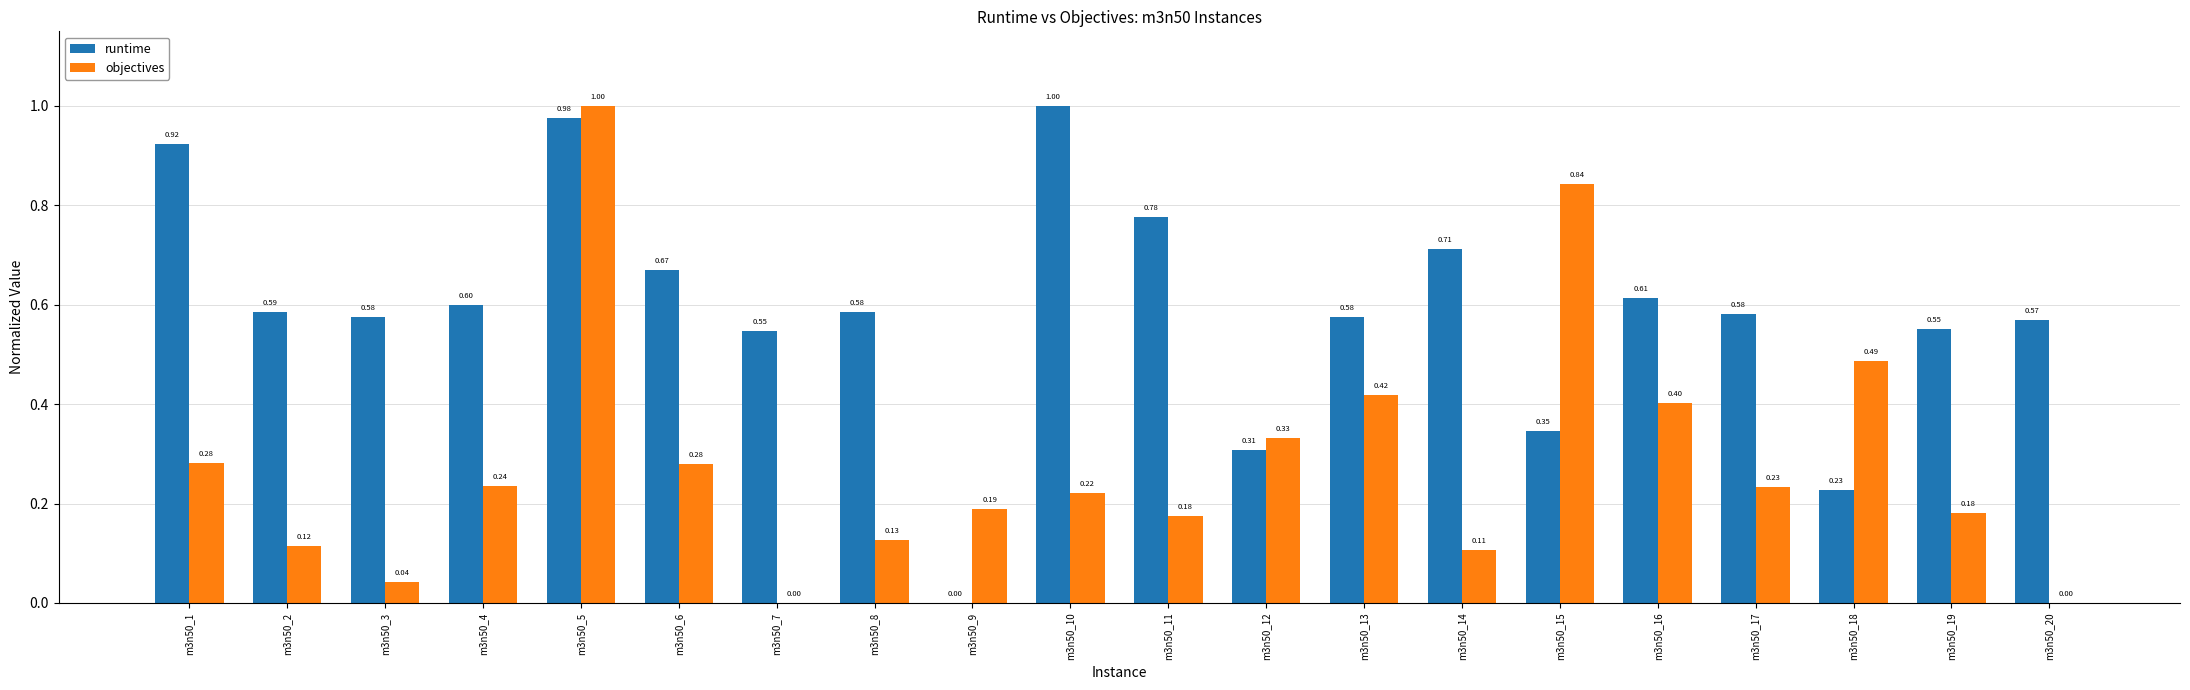

Is the value of runtime at m3n50_8 greater than the value of objectives at m3n50_15?

No